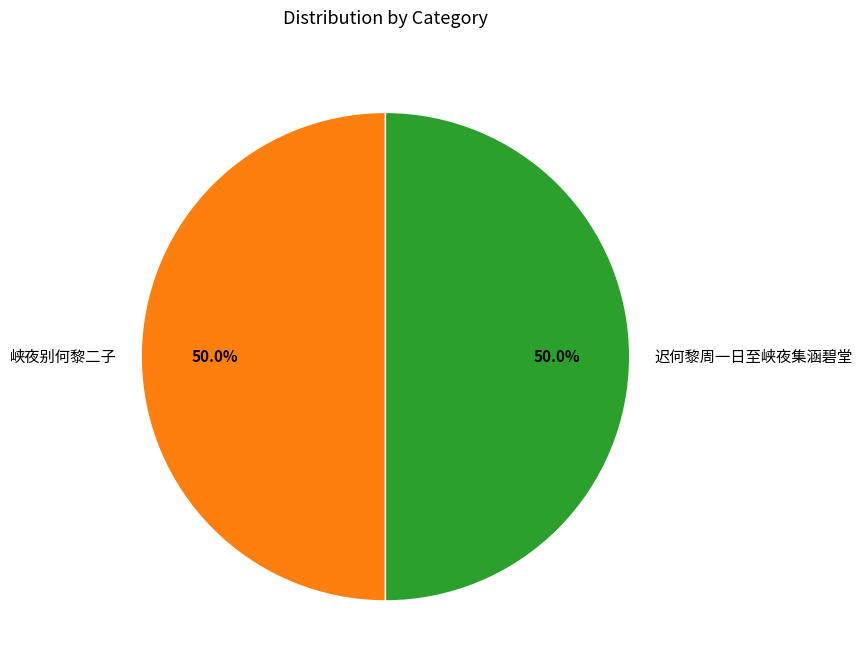

Approximately how many times larger is the value at 峡夜别何黎二子 compared to 迟何黎周一日至峡夜集涵碧堂?

1.0